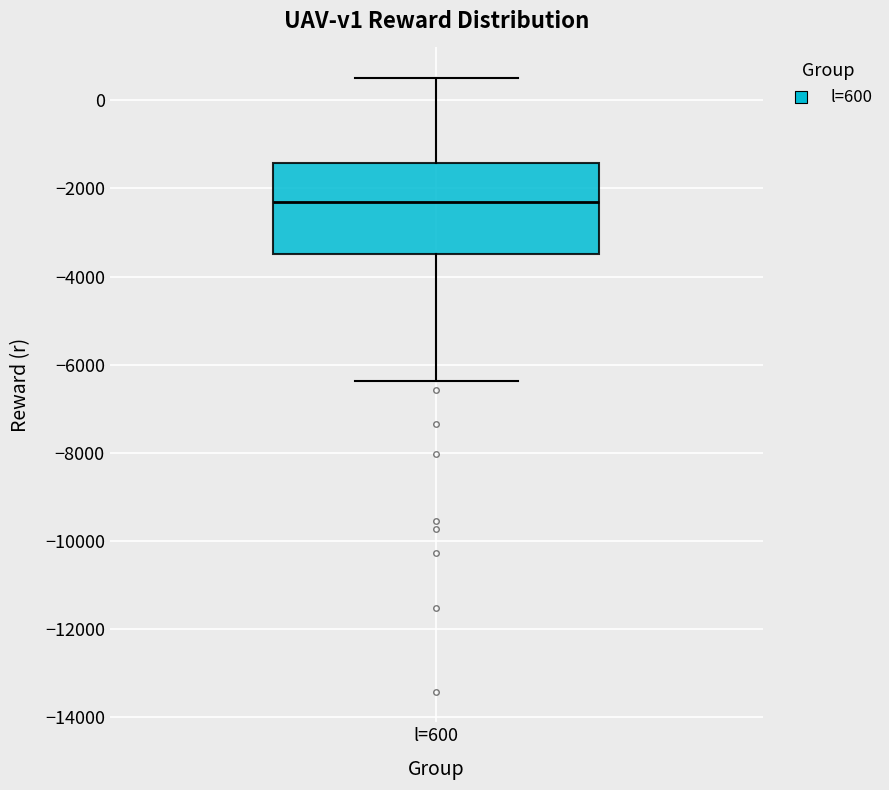

Transcribe this box plot: give where the median line is, the range the box spans, and where the two whiskers end, as read against the y-axis. The values are not printed on the chart, so give them approximately, as read against the axis.

median -2400, box -3400 to -1400, whiskers -6400 to 600